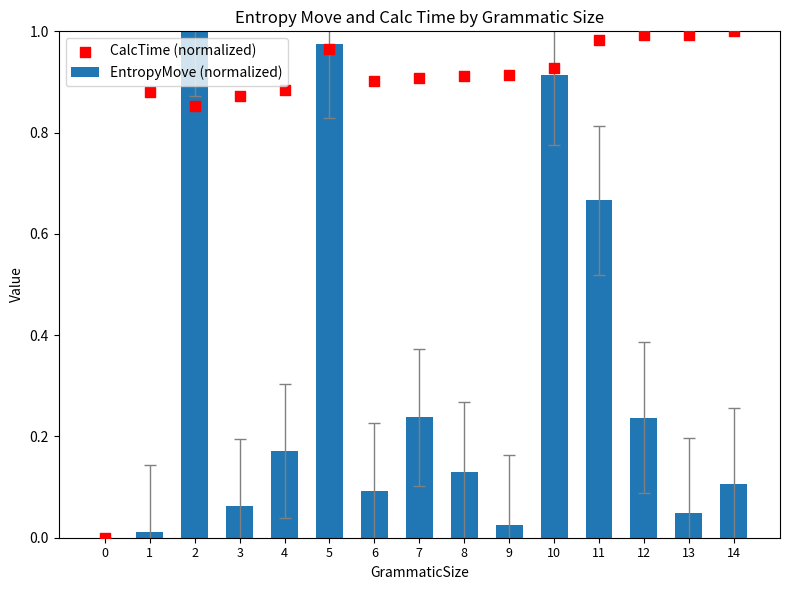

At which category is the sum across all series the highest?

5